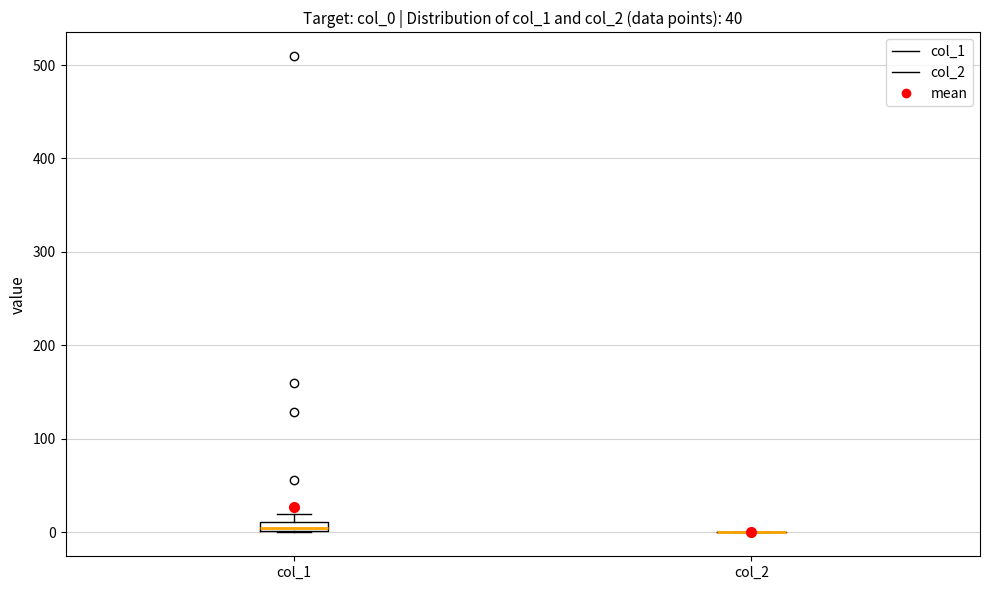

Where is the lower edge of the box for col_1 on the y-axis? The values are not printed on the chart, so give them approximately, as read against the axis.

0